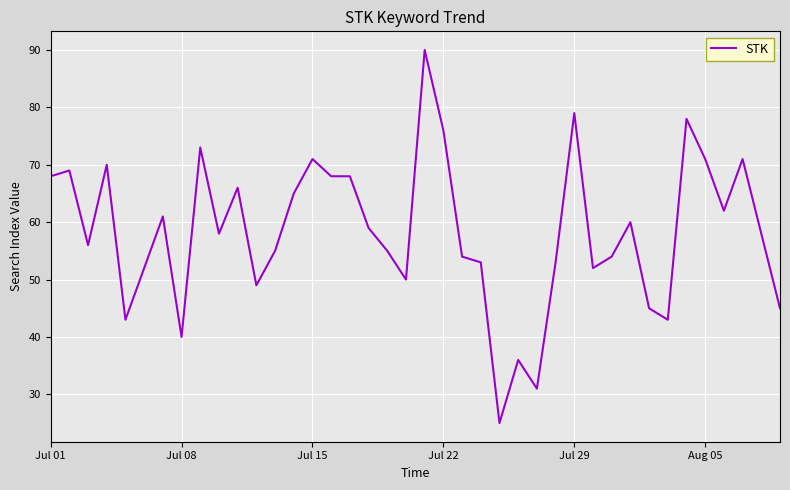

What is the greatest value displayed?

90